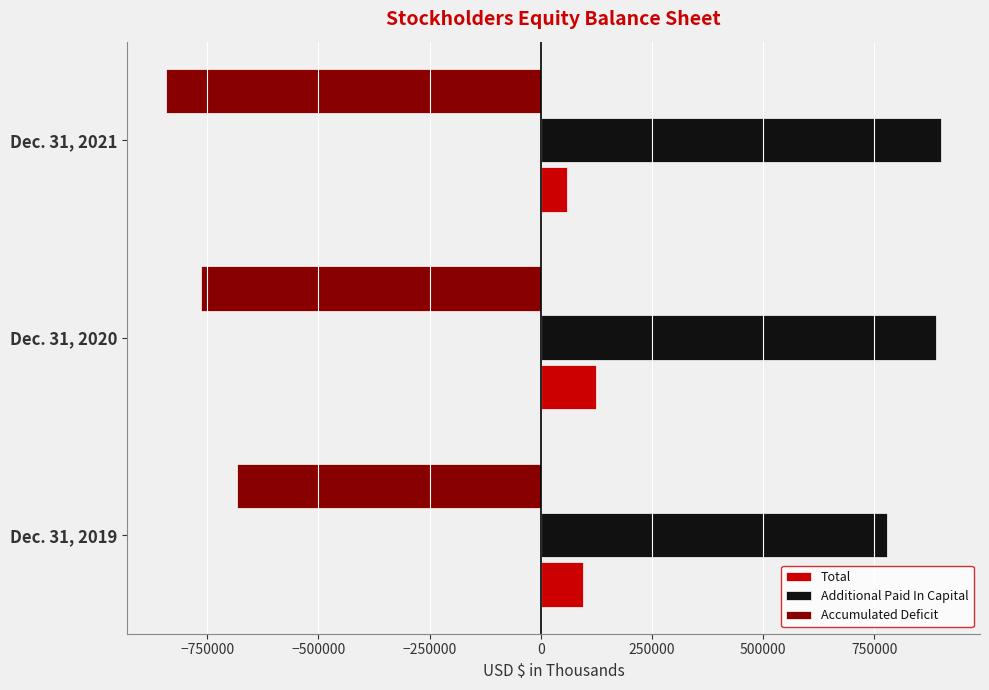

Which label corresponds to the smallest value in the chart?

Dec. 31, 2021